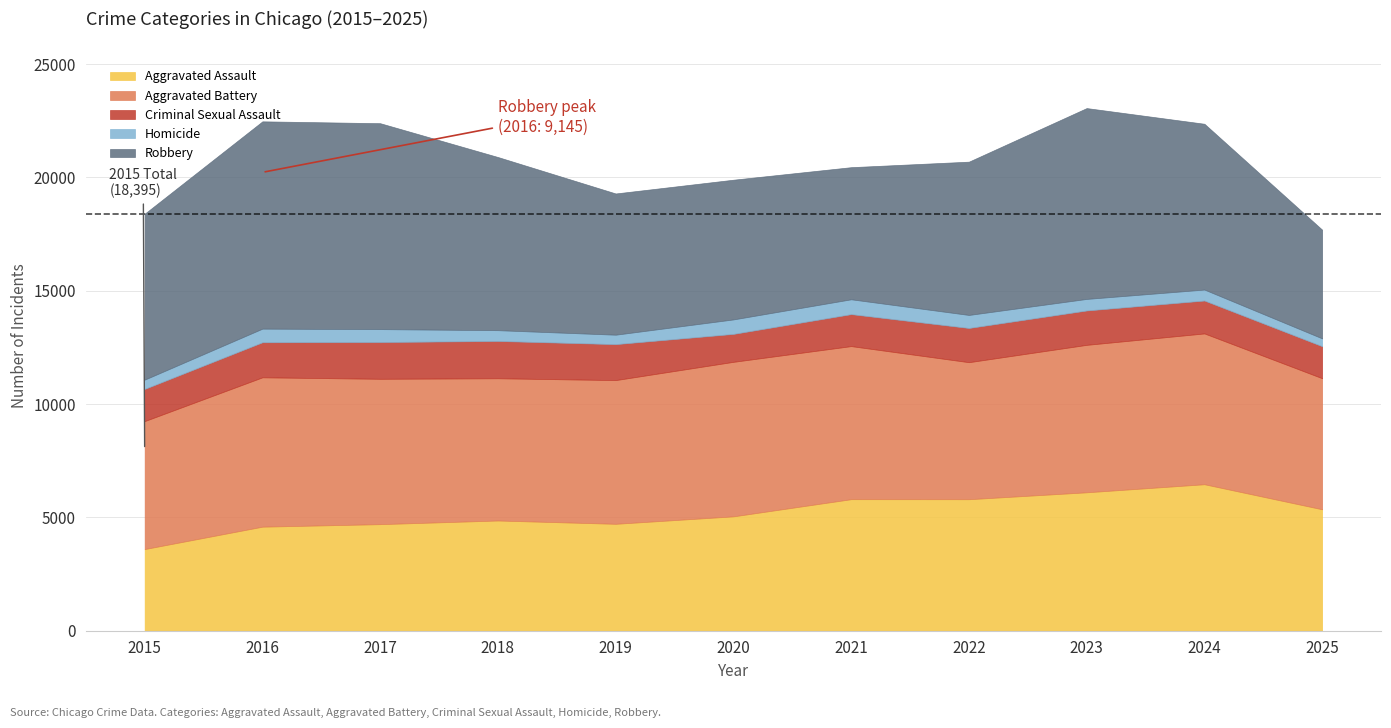

What is the highest value of the Aggravated Assault series?

6461